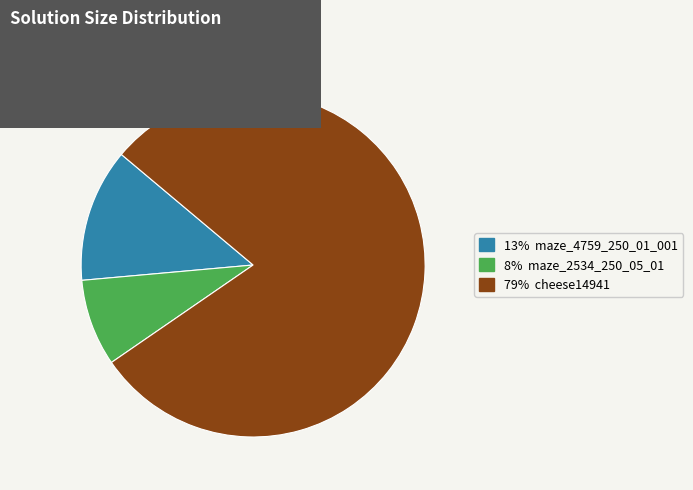

How many segments does this pie chart have?

3